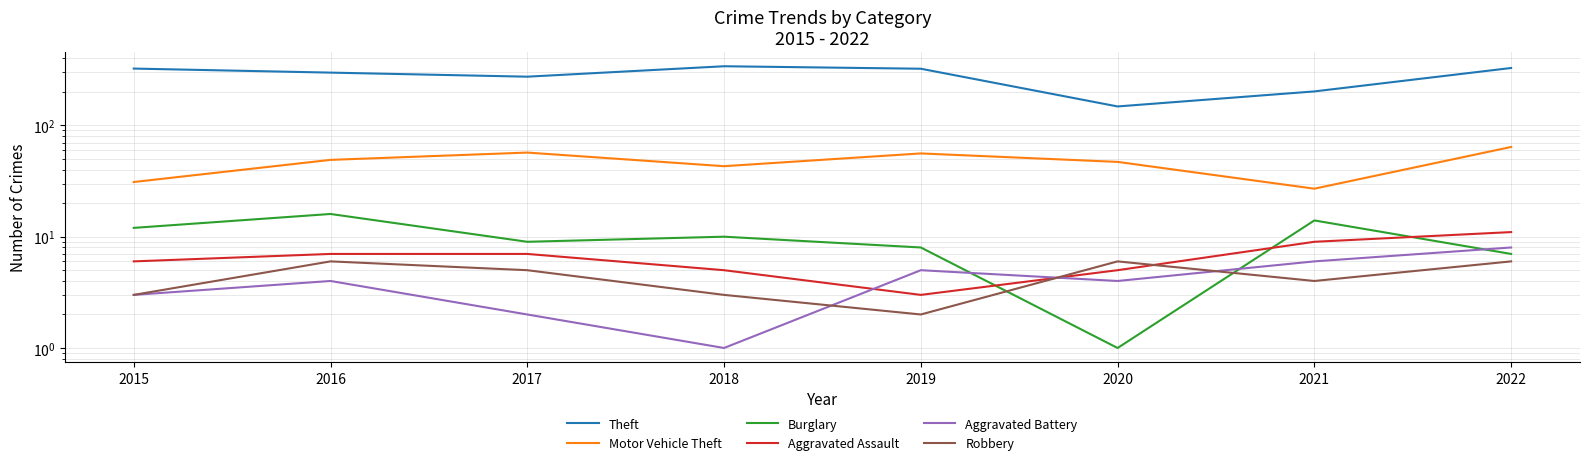

Which category has the lowest value in the Aggravated Battery series?

2018